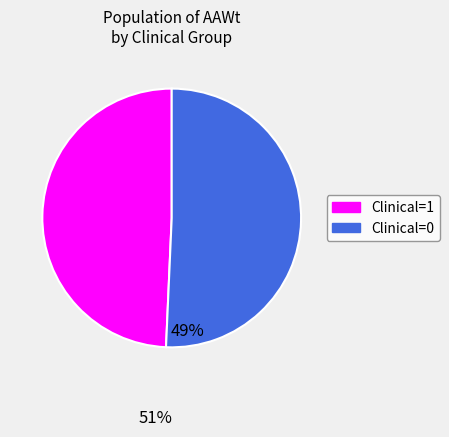

Rank the categories by value from highest to lowest.

Clinical=0, Clinical=1